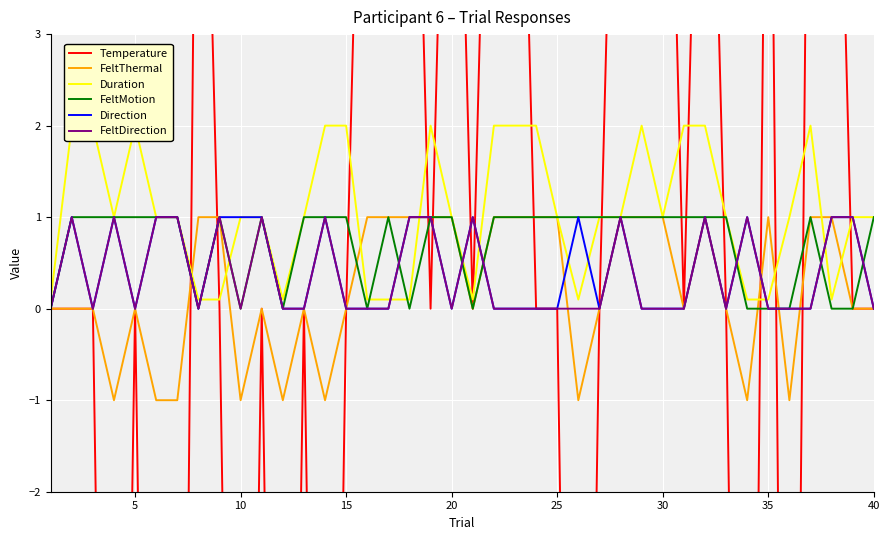

List the series in order of their peak value, highest first.

Temperature, Duration, FeltThermal, FeltMotion, Direction, FeltDirection